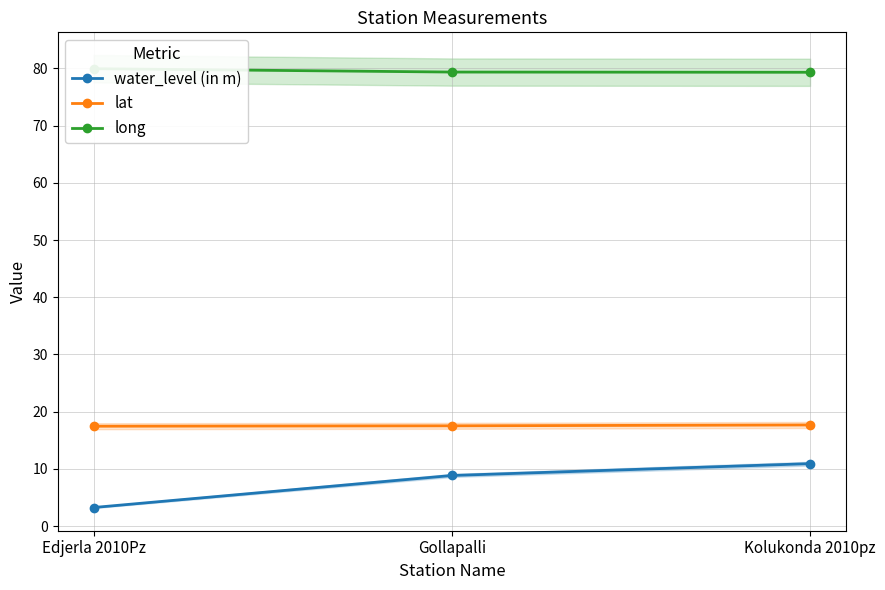

List the series in order of their peak value, lowest first.

water_level (in m), lat, long